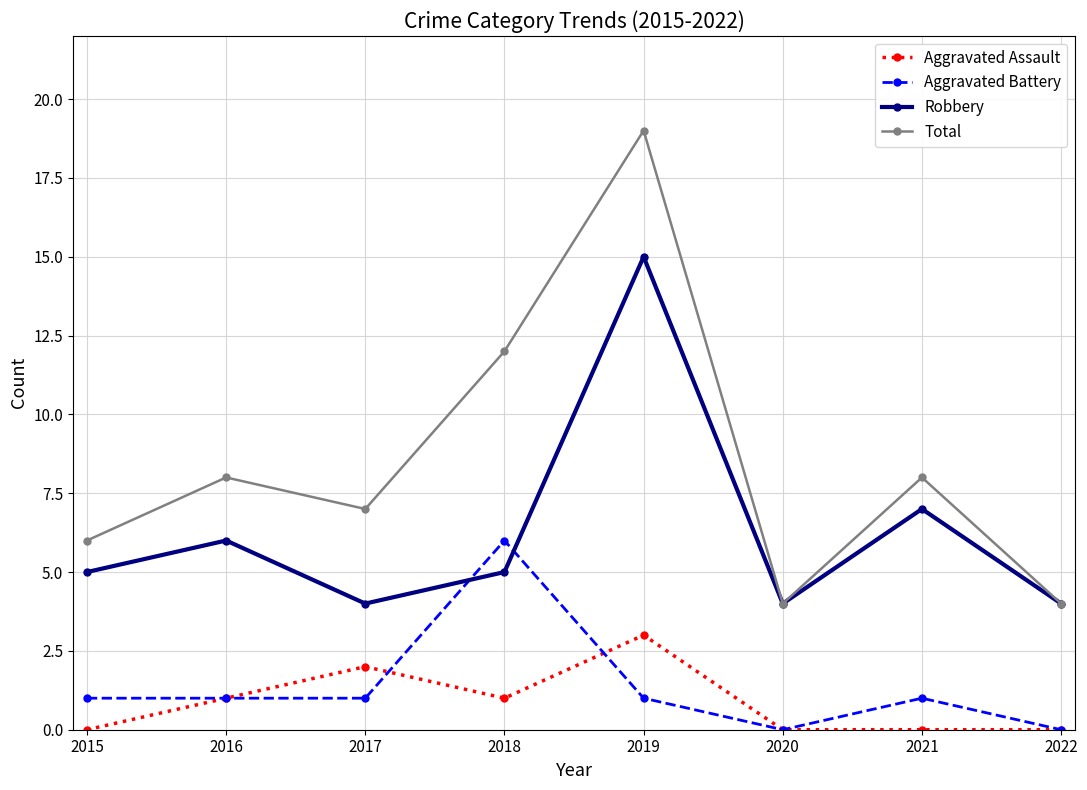

How many Aggravated Battery values are between 1 and 2?

5